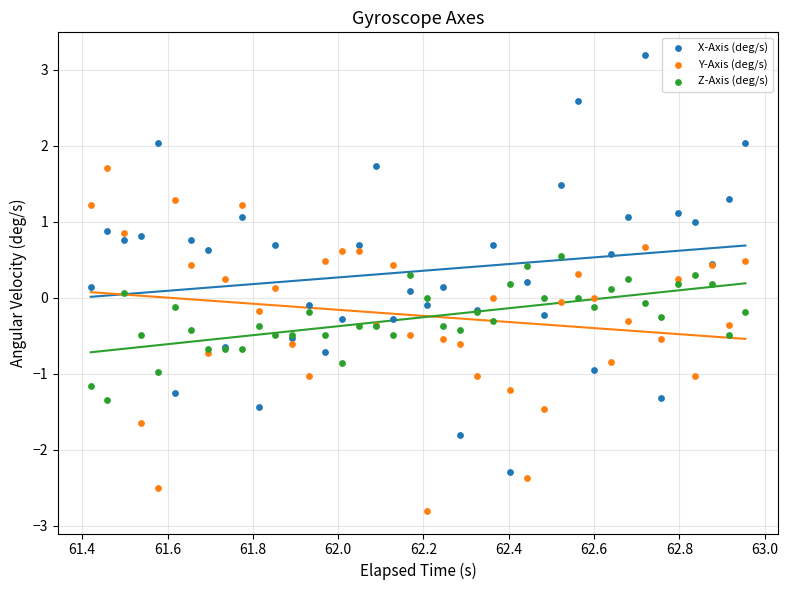

Which series has the largest Y range (max minus min)?

X-Axis (deg/s)